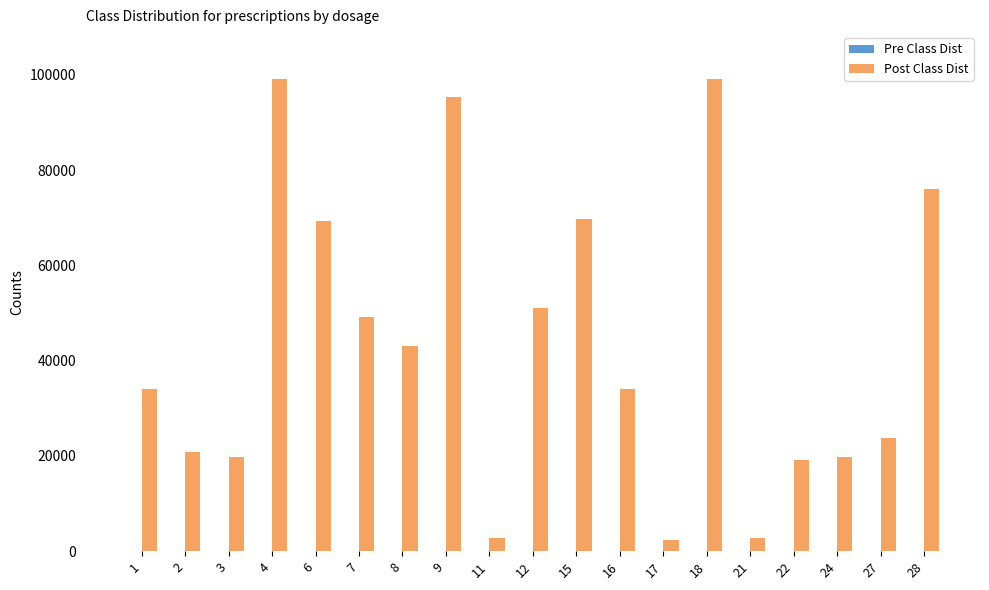

The value of Post Class Dist at 7 is 79433. True or false?

False